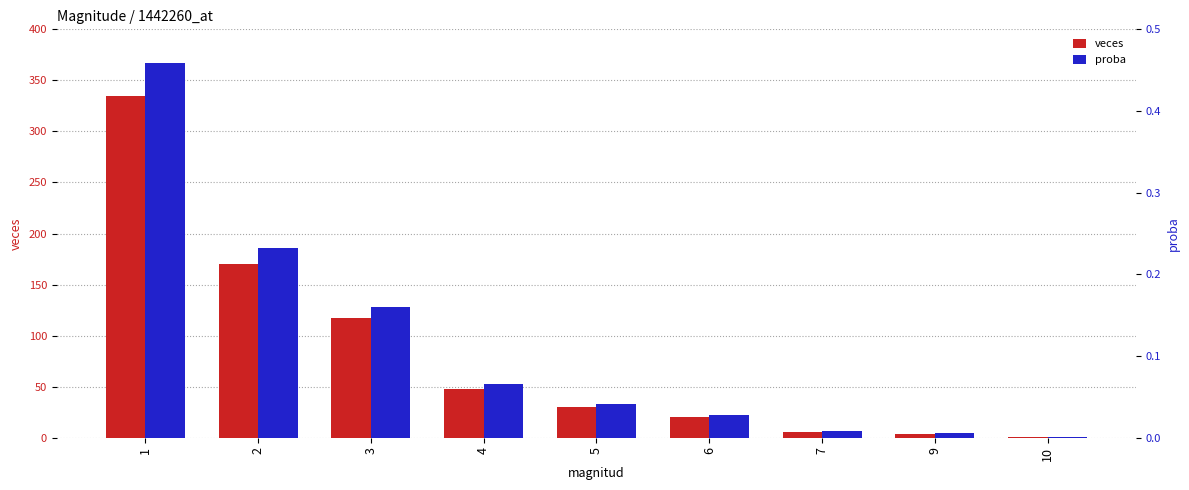

At which category is the sum across all series the highest?

1